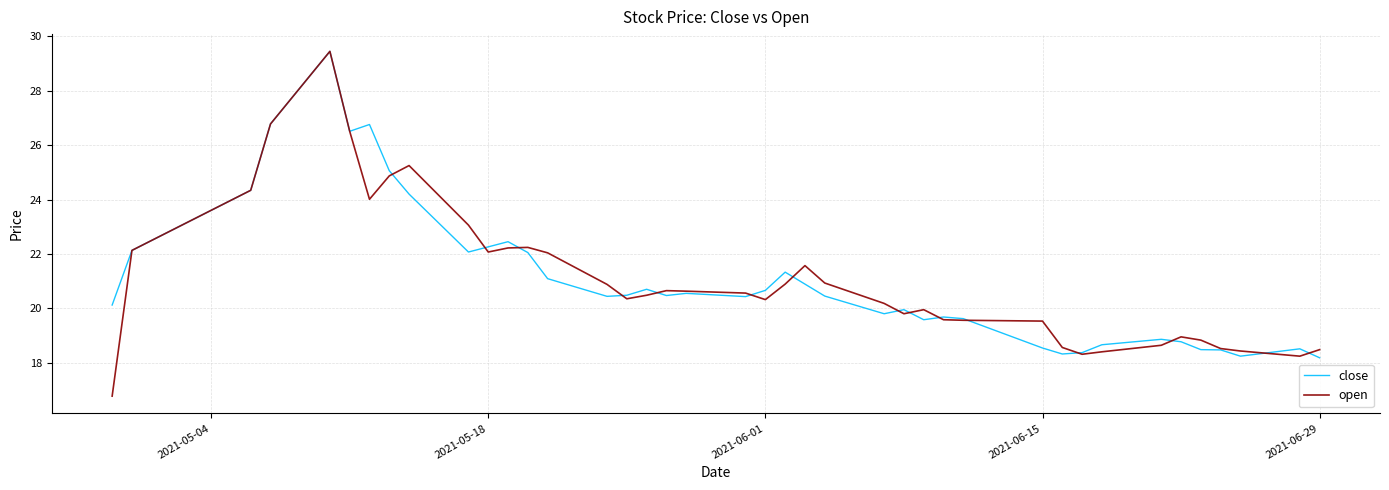

What is the smallest value displayed?

16.8